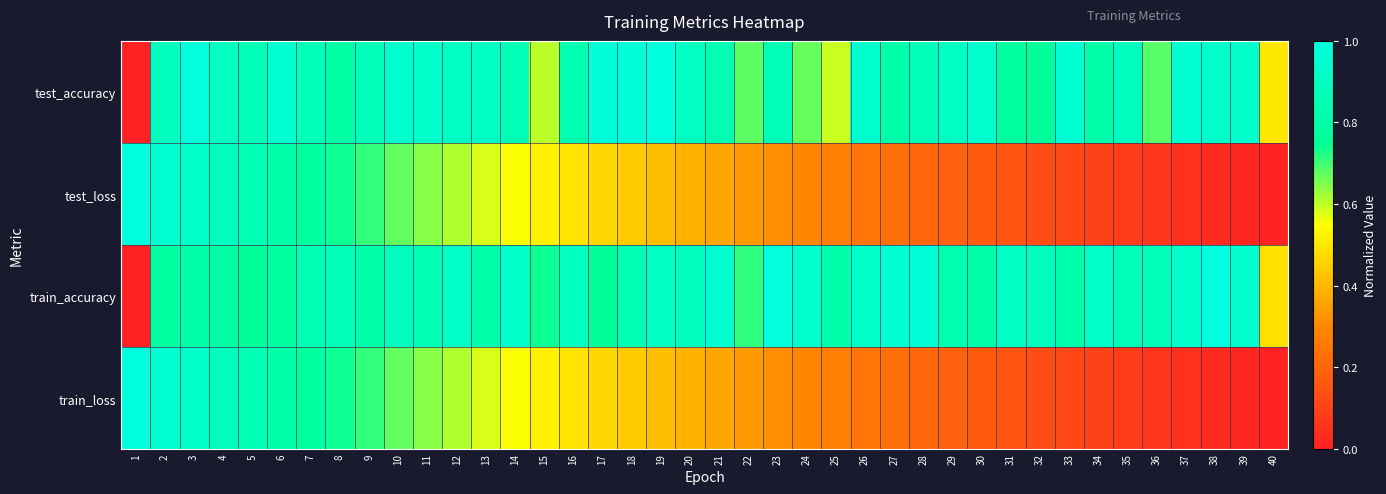

At which category is the sum across all series the highest?

3